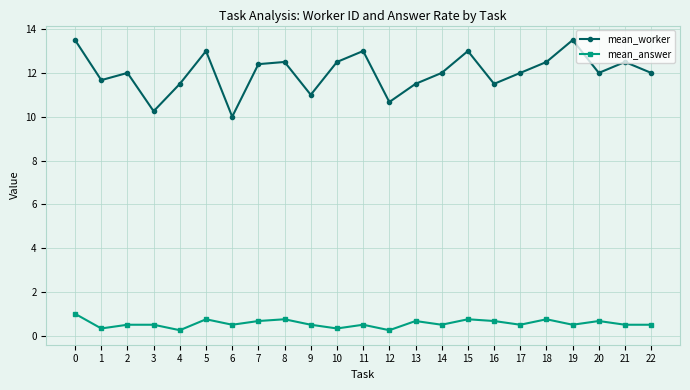

Which series has the widest spread of values?

mean_worker